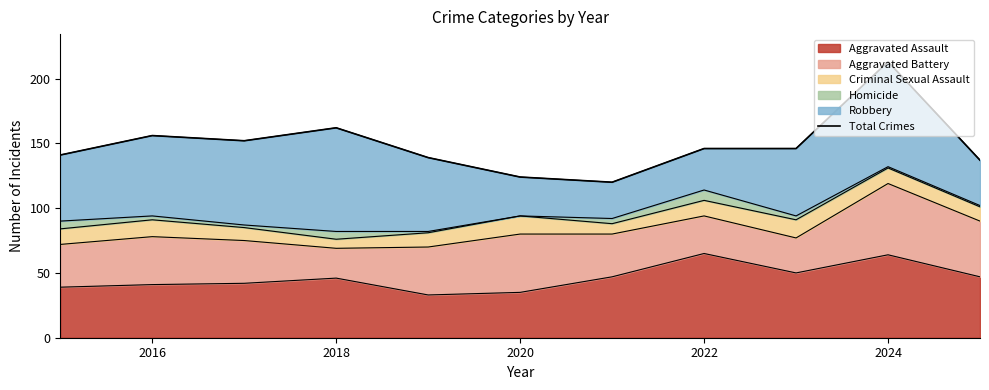

Does the chart have visible grid lines?

No